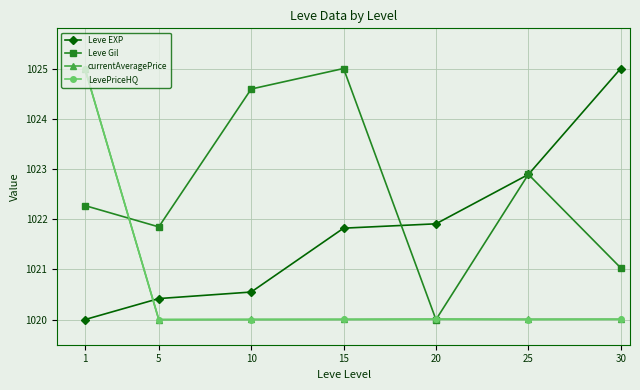

Rank the categories by Leve Gil value from lowest to highest.

20, 30, 5, 1, 25, 10, 15